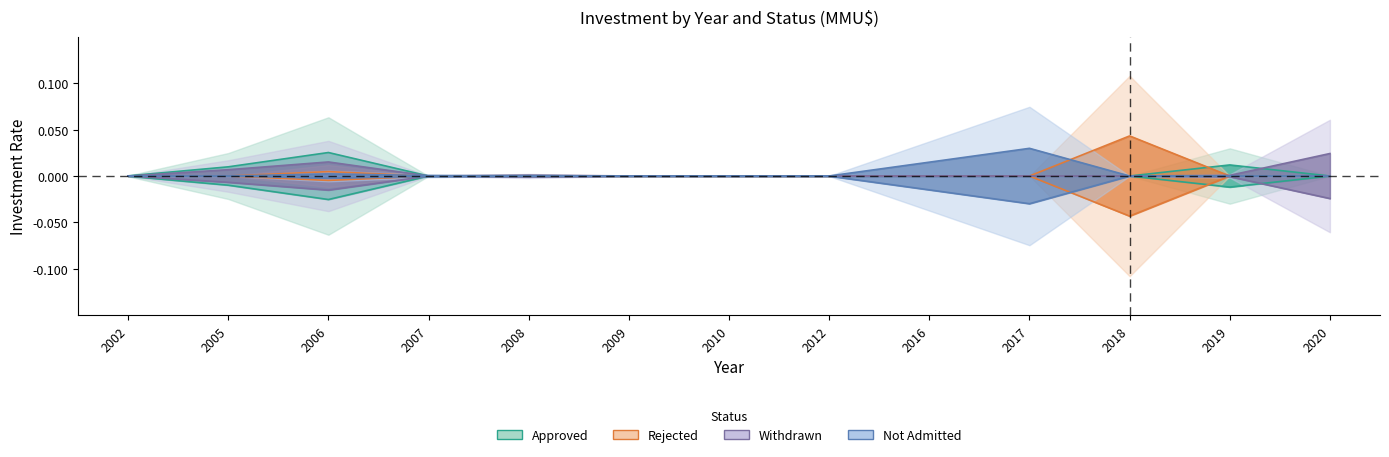

Rank the categories by Withdrawn value from highest to lowest.

2020, 2006, 2005, 2008, 2019, 2009, 2010, 2007, 2002, 2012, 2016, 2017, 2018